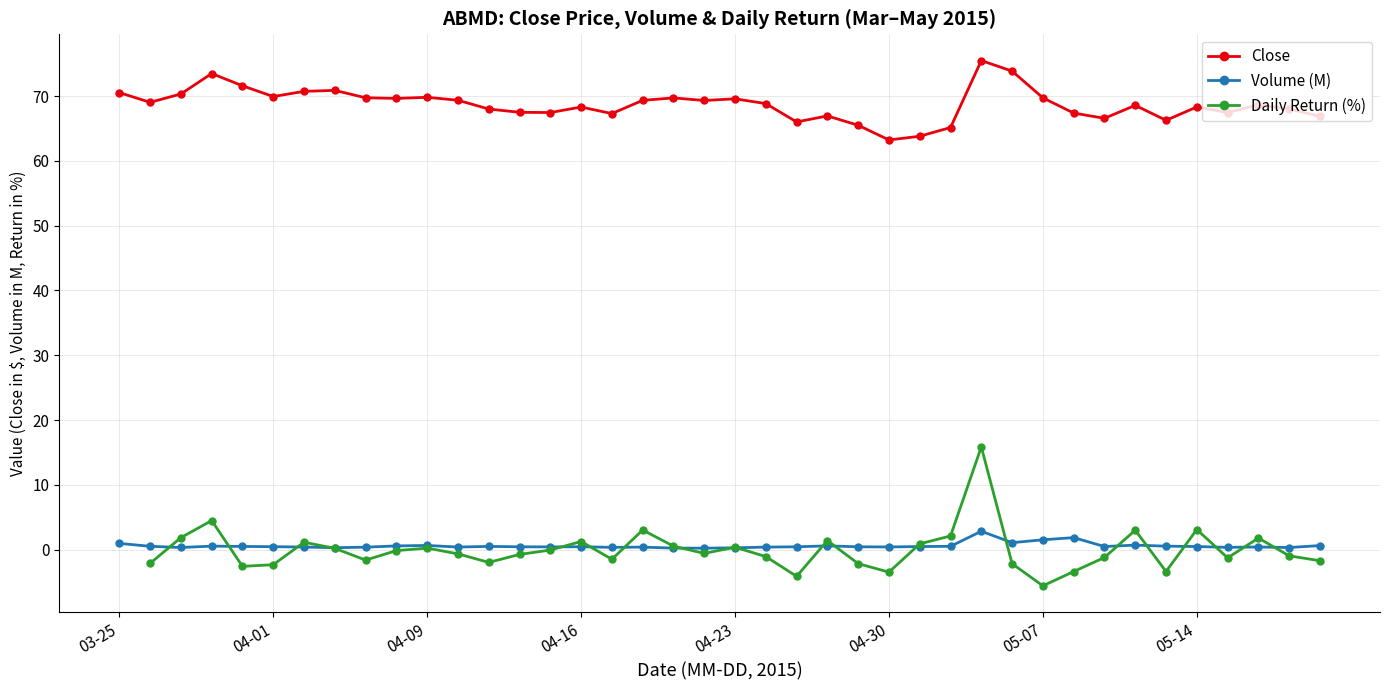

True or false: Close and Volume (M) cross at least once.

False